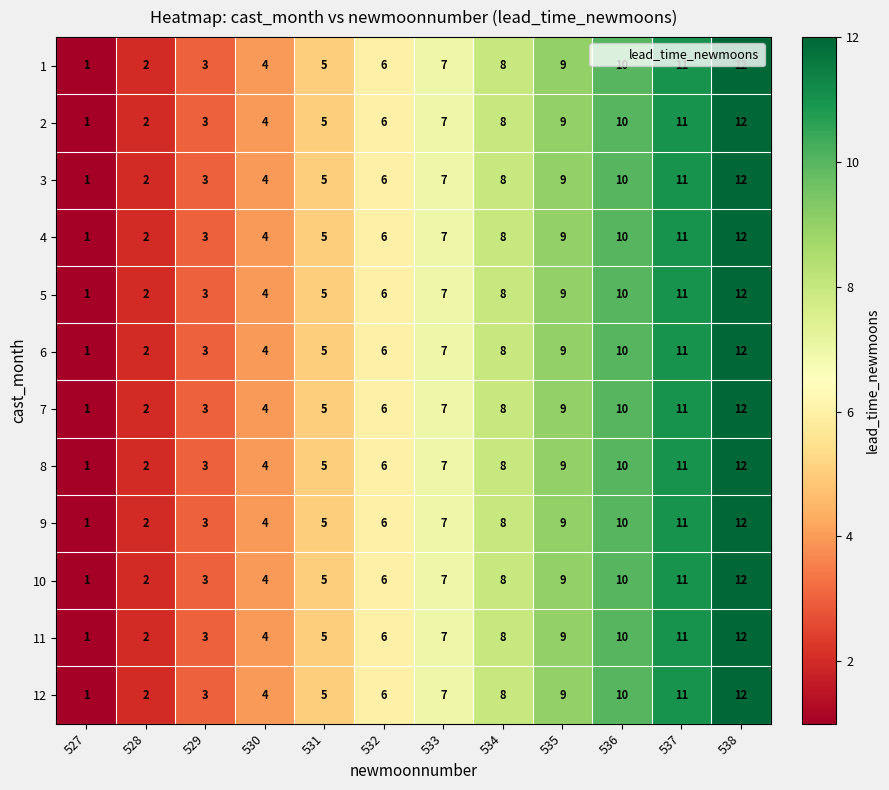

How many data points in 11 are less than 7?

6